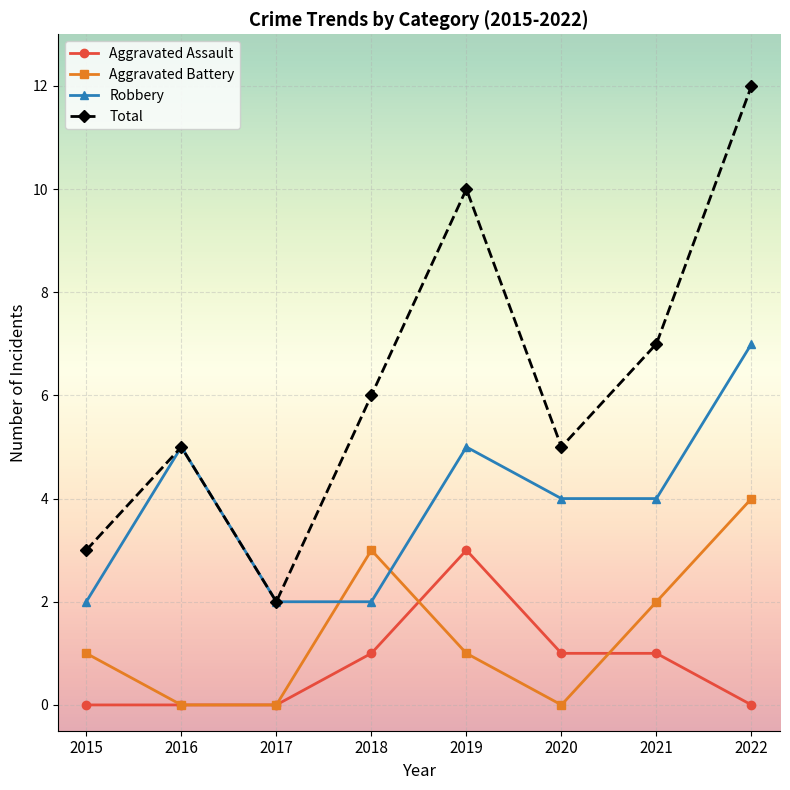

List the series in order of their peak value, highest first.

Total, Robbery, Aggravated Battery, Aggravated Assault